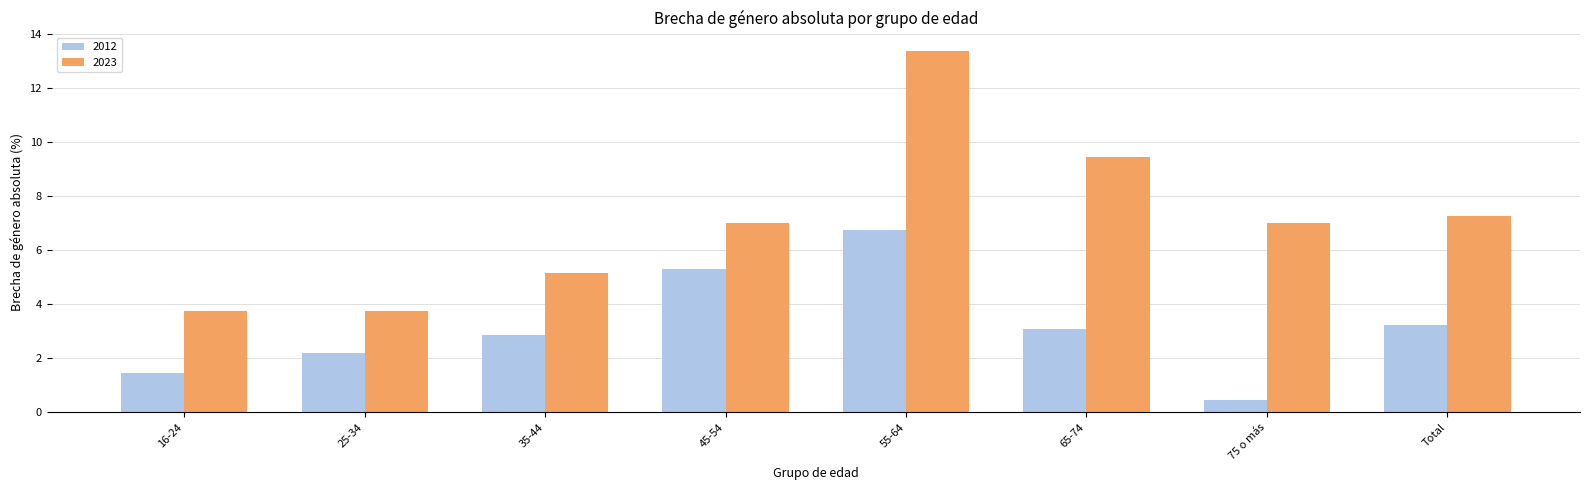

Are the bars grouped side by side (vs. stacked)?

Yes